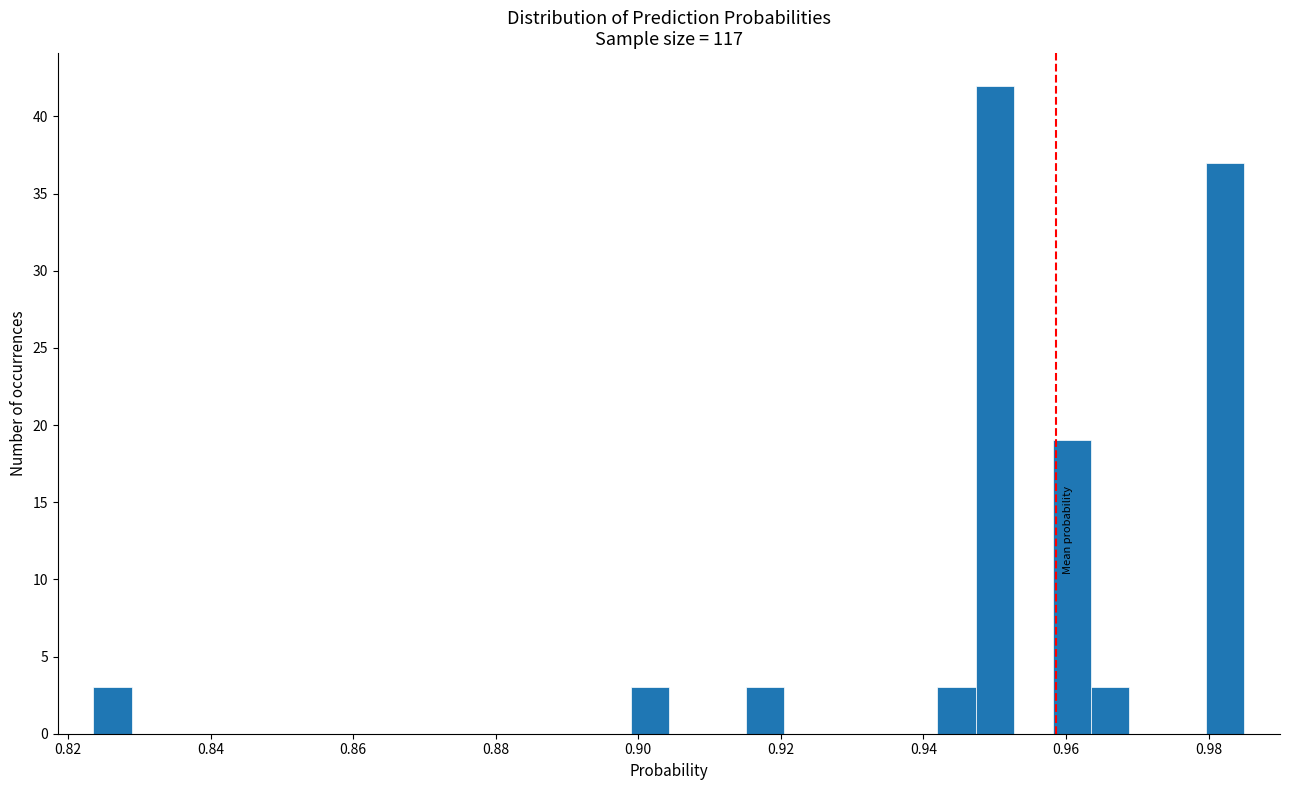

Around what value on the x-axis is the tallest bar? Give the approximate position of its centre, as read against the axis.

0.950